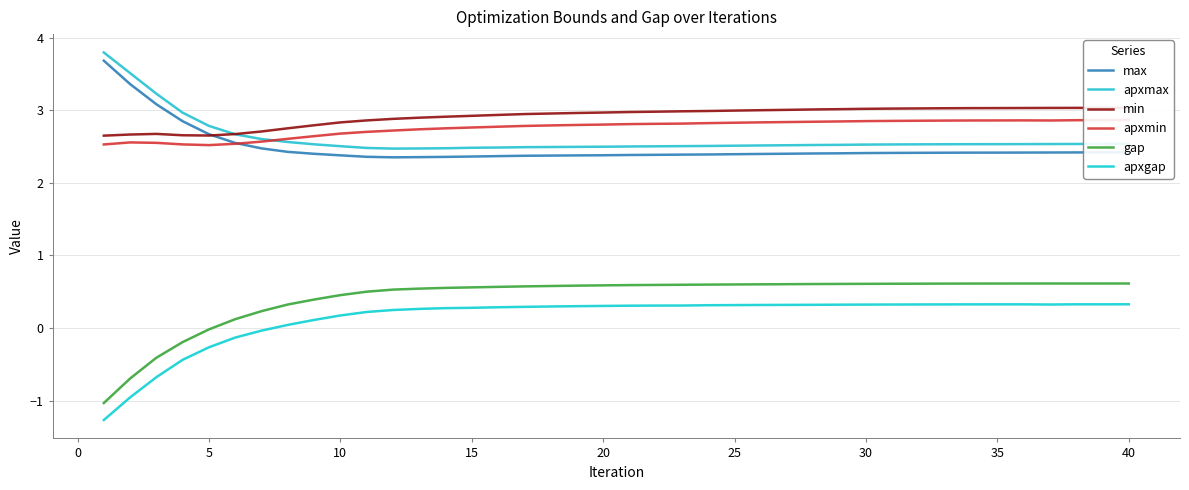

What is the sum of all apxmax values?

104.4